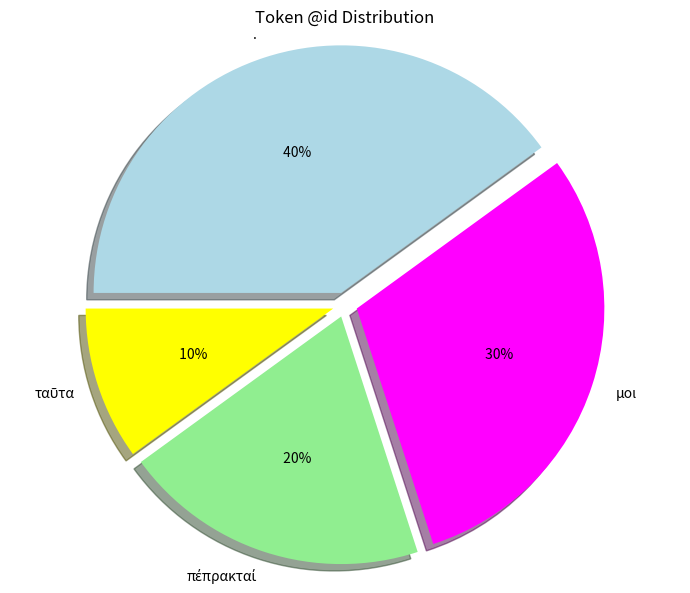

Does . represent more than half of the total?

No